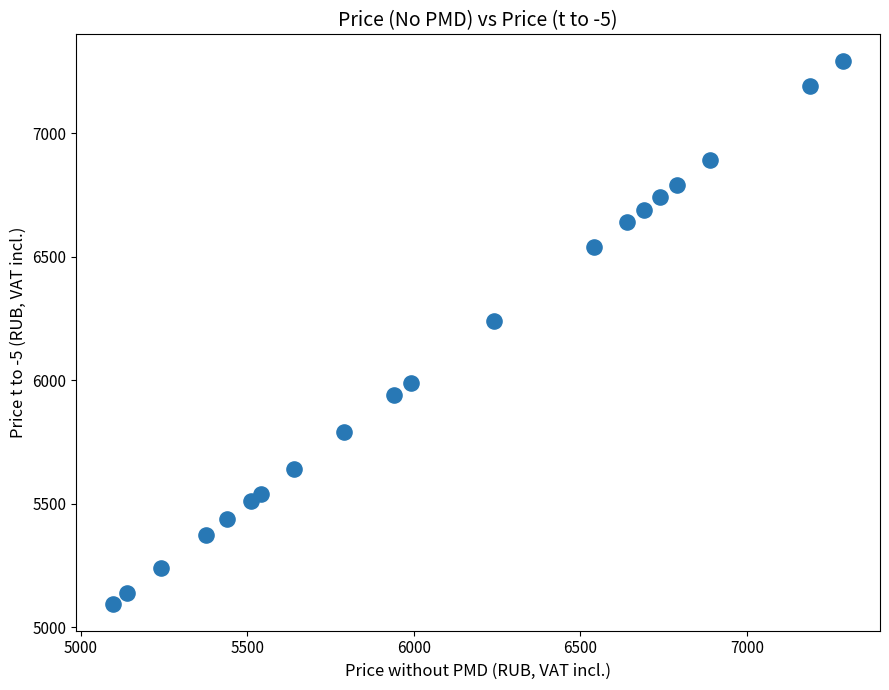

What Y value in the scatter plot is closest to 6193?

6240